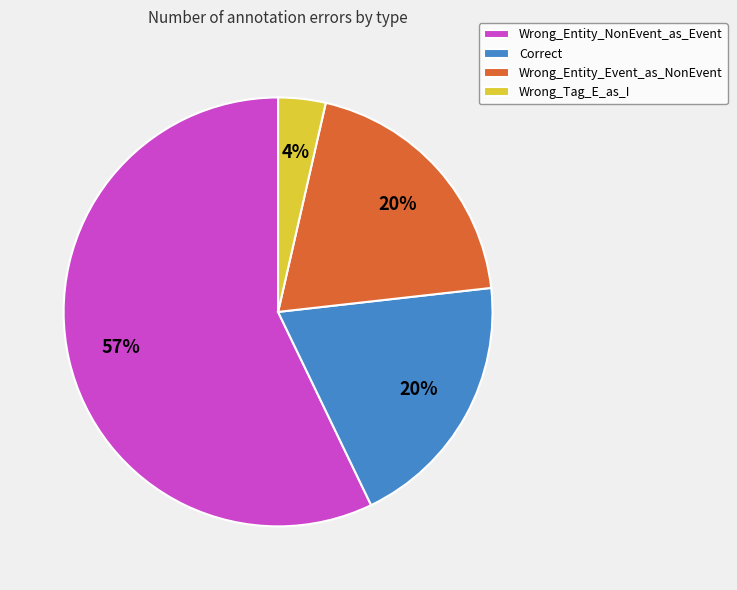

Which category has the smallest portion of the pie?

Wrong_Tag_E_as_I